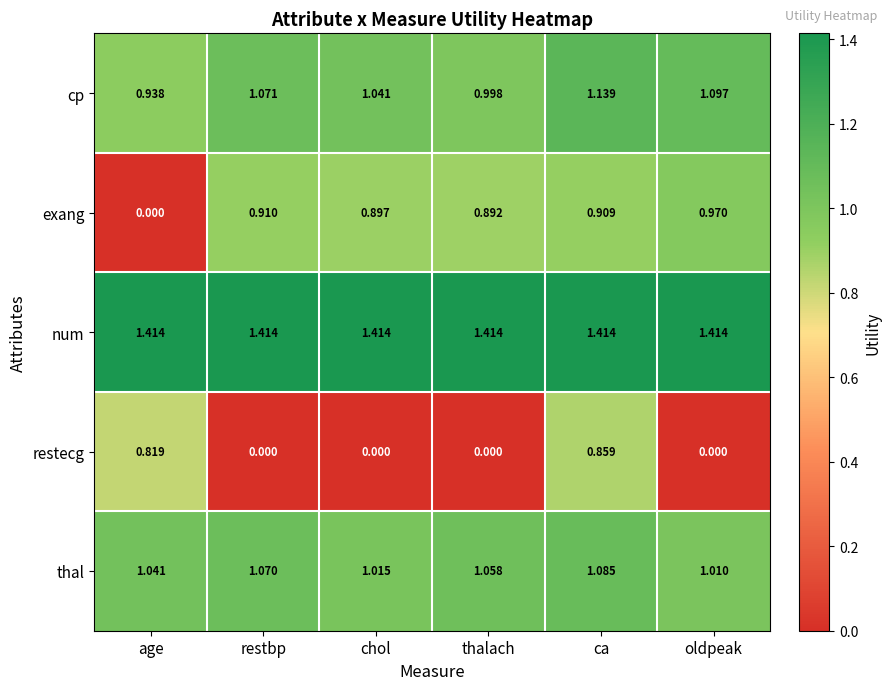

Between thalach and ca, which series saw the biggest shift?

restecg